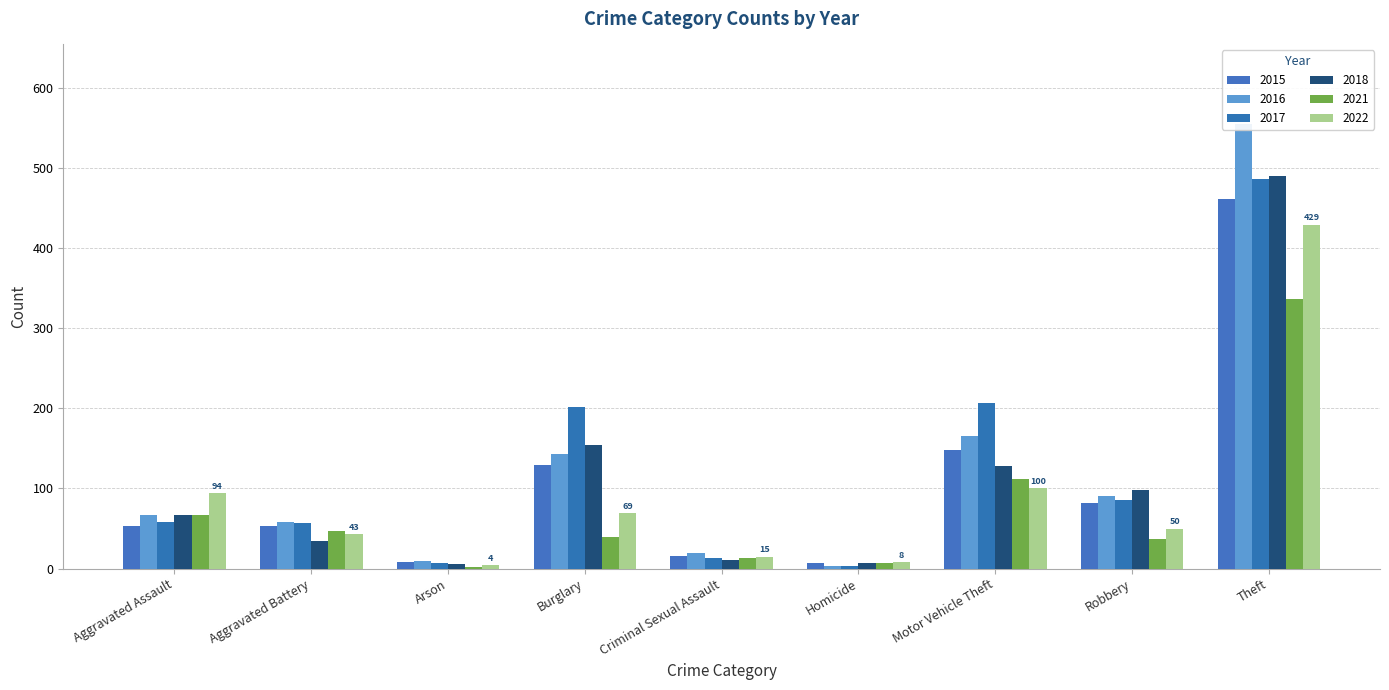

Where does the 2022 series first go above 50?

Aggravated Assault